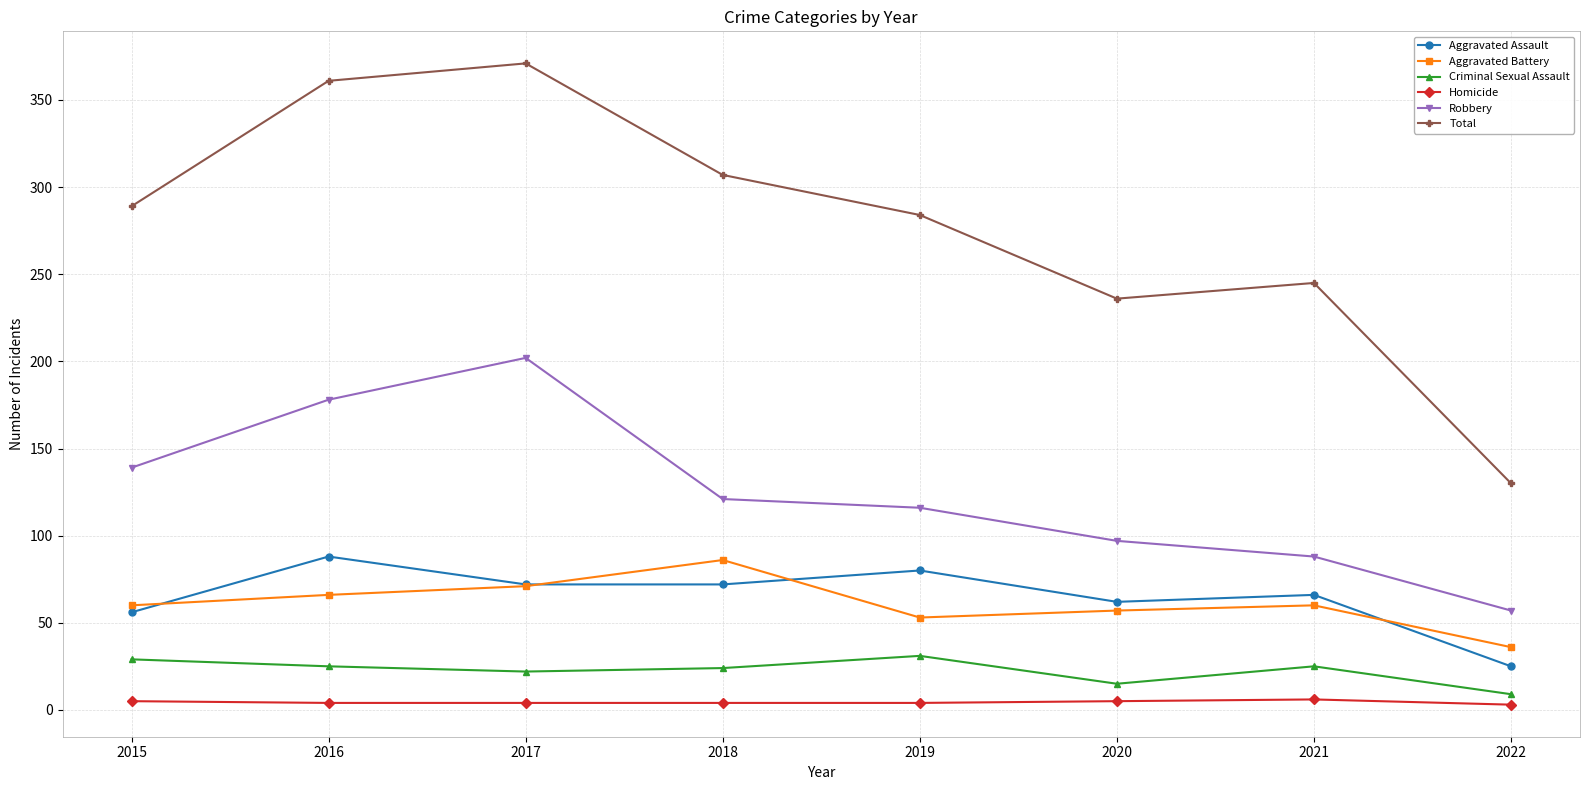

What is the difference between the highest and lowest values at 2019?

280